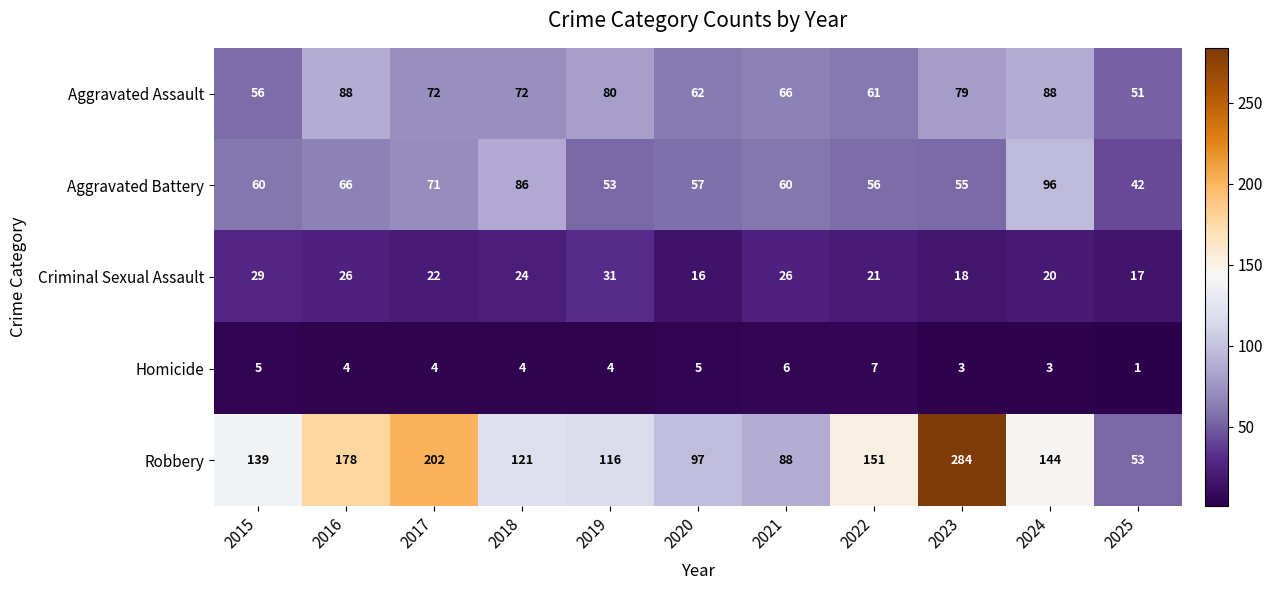

What is the difference between the maximum and second lowest values in the Aggravated Battery series?

43